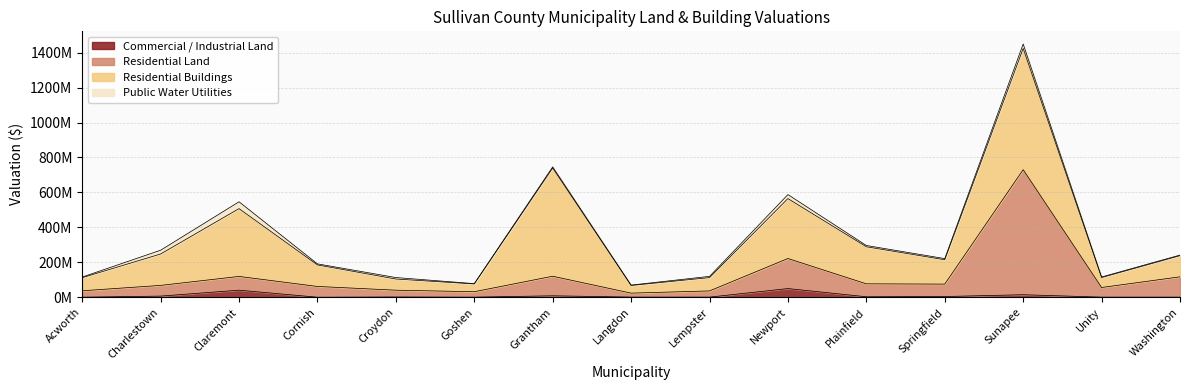

Is the value of Commercial / Industrial Land at Springfield greater than the value of Residential Land at Plainfield?

No